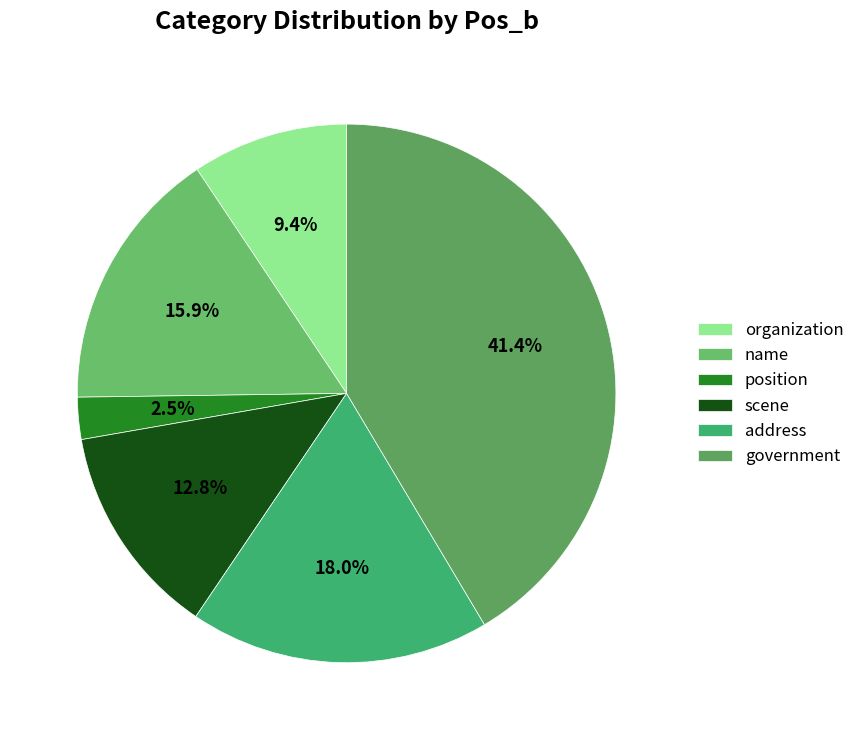

Count the number of slices in the pie.

6